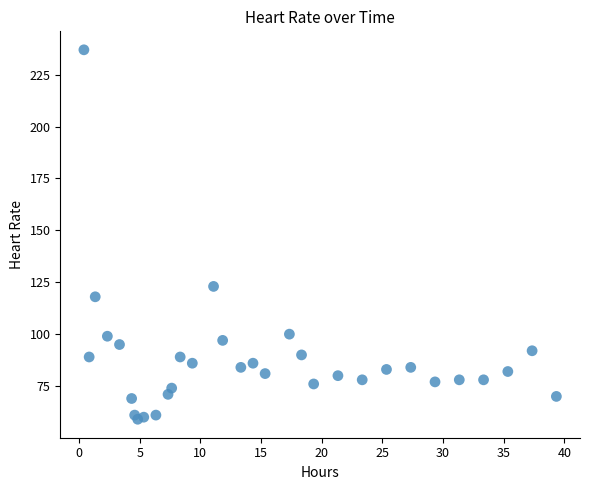

What Y value in the scatter plot is closest to 148?

123